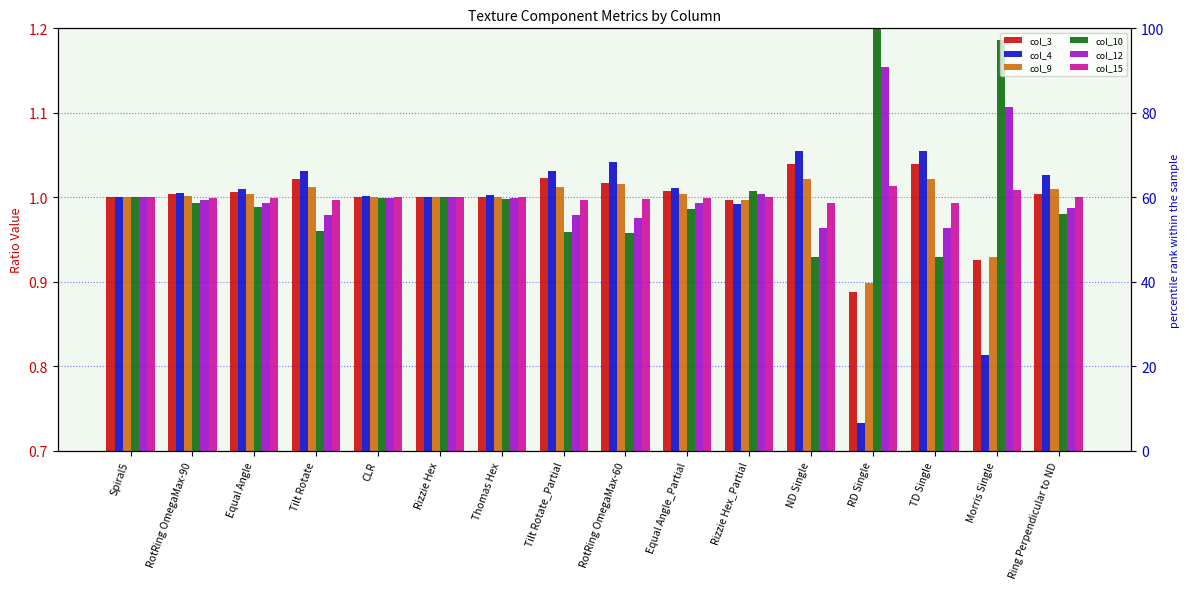

Is it true that col_4 equals 0.2 at TD Single?

False